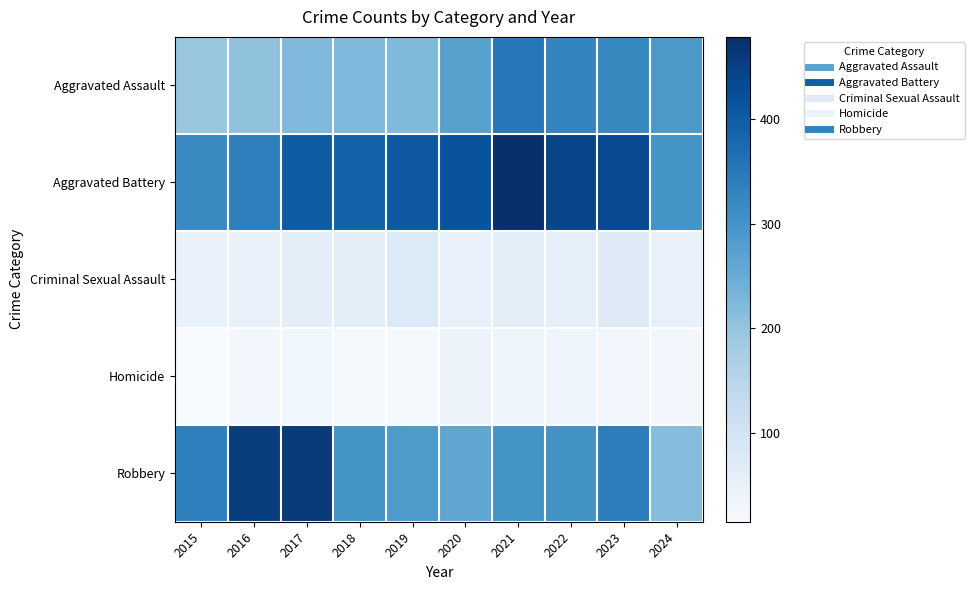

Reading left to right, transcribe all the data shown in this chart.

Aggravated Assault: 2015=194	2016=206	2017=225	2018=225	2019=223	2020=273	2021=352	2022=327	2023=320	2024=292
Aggravated Battery: 2015=316	2016=336	2017=400	2018=389	2019=407	2020=416	2021=479	2022=439	2023=432	2024=301
Criminal Sexual Assault: 2015=46	2016=50	2017=62	2018=60	2019=77	2020=48	2021=61	2022=55	2023=72	2024=51
Homicide: 2015=15	2016=26	2017=33	2018=25	2019=22	2020=41	2021=38	2022=36	2023=28	2024=26
Robbery: 2015=337	2016=454	2017=460	2018=301	2019=287	2020=263	2021=300	2022=304	2023=341	2024=215